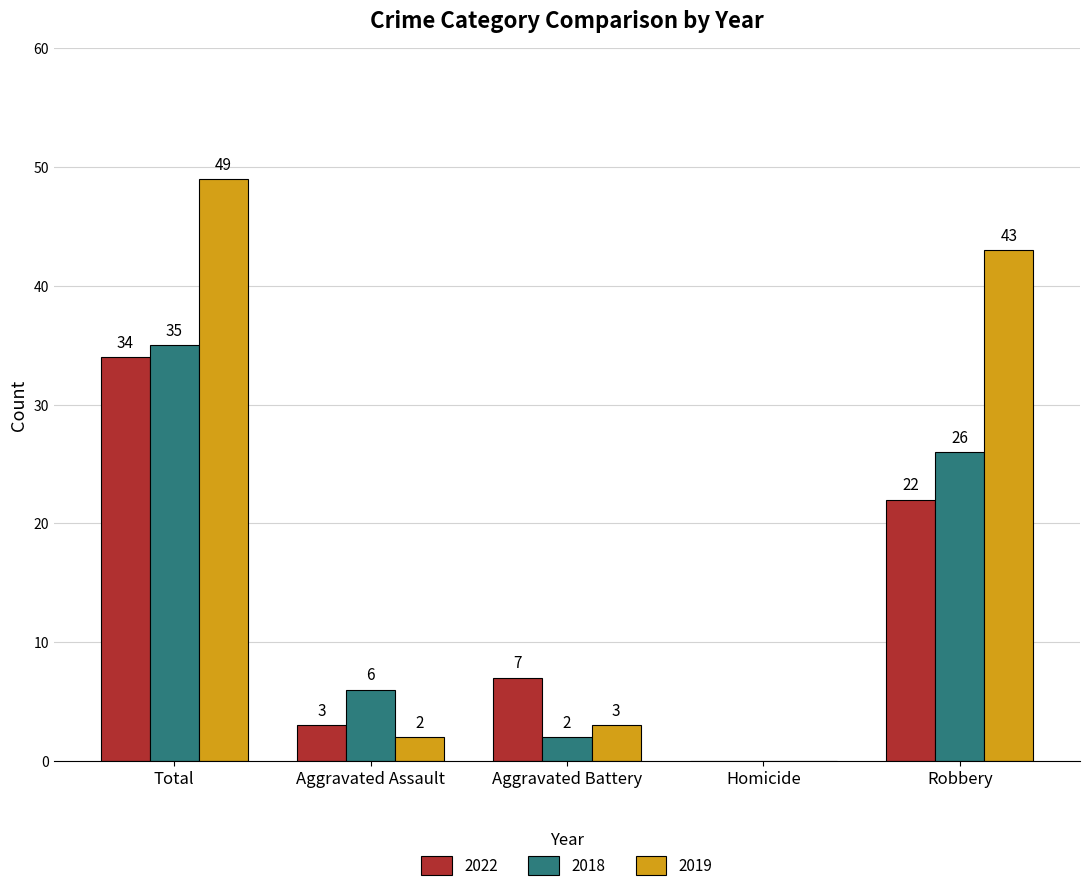

The value of 2019 at Aggravated Battery is 5. True or false?

False